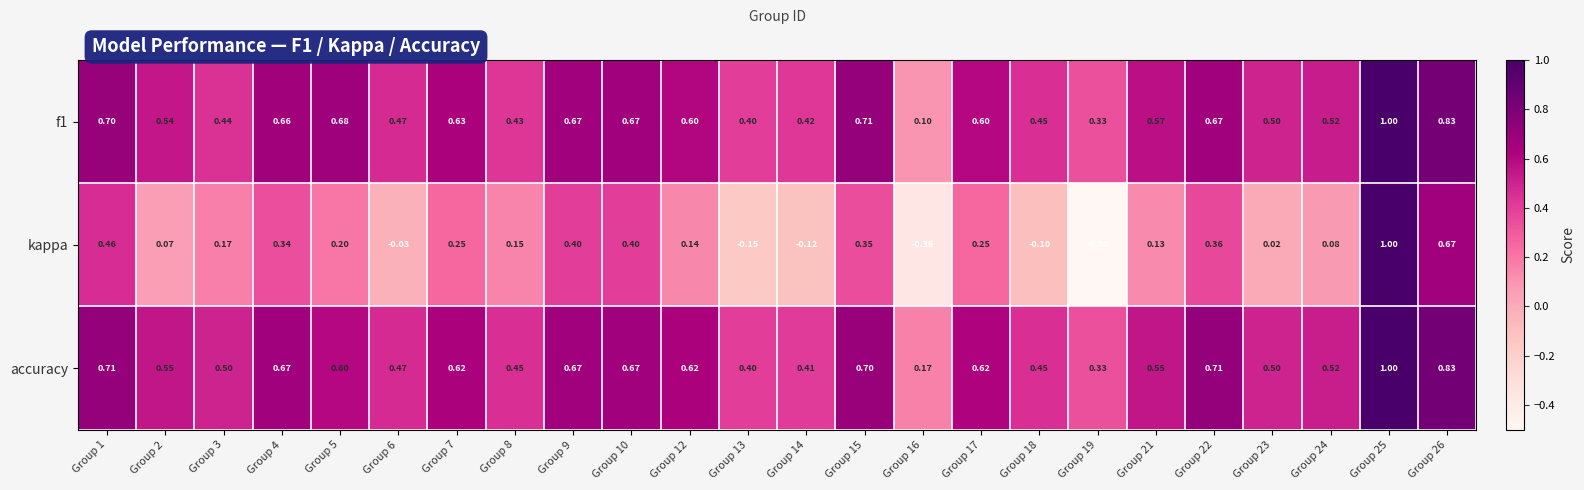

Which category has the lowest value across all series?

Group 19